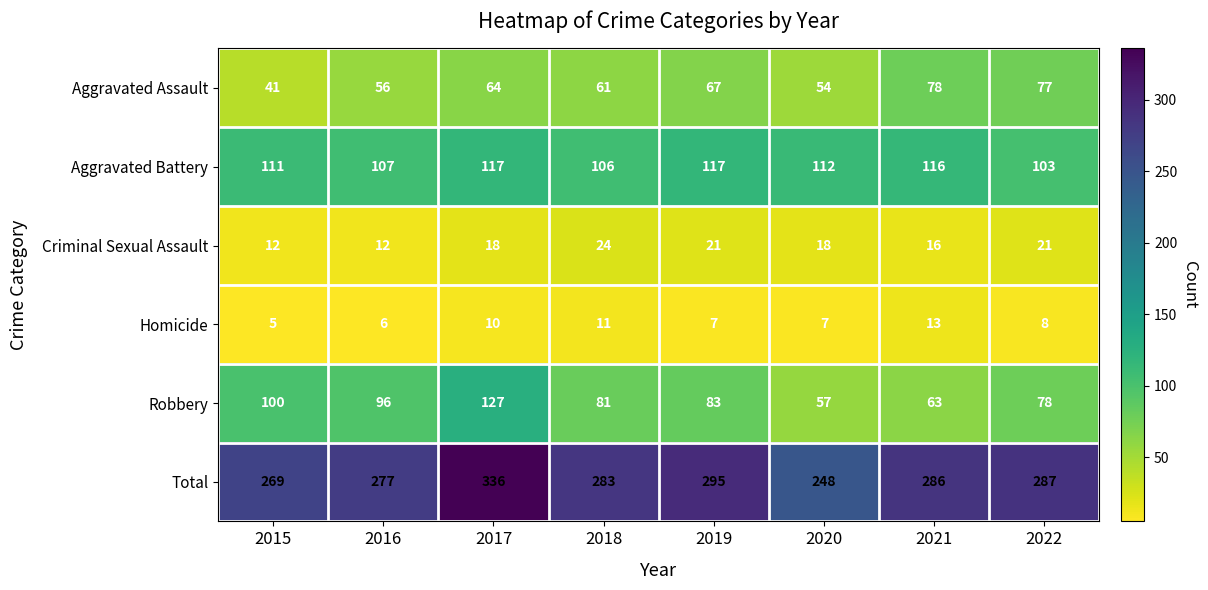

Rank the series by their maximum value, from lowest to highest.

Homicide, Criminal Sexual Assault, Aggravated Assault, Aggravated Battery, Robbery, Total